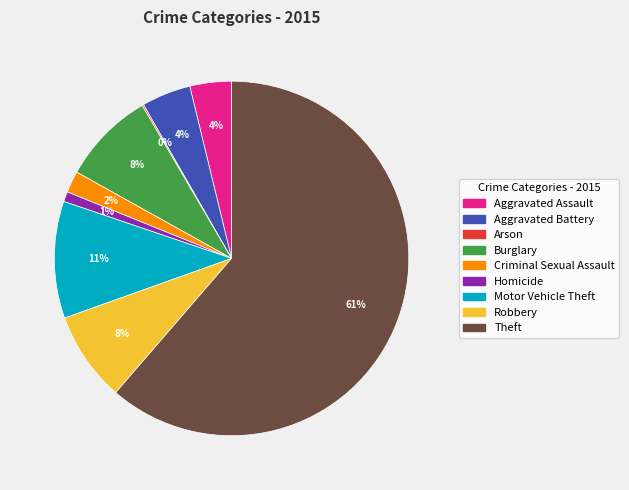

Is Homicide the majority of the pie?

No